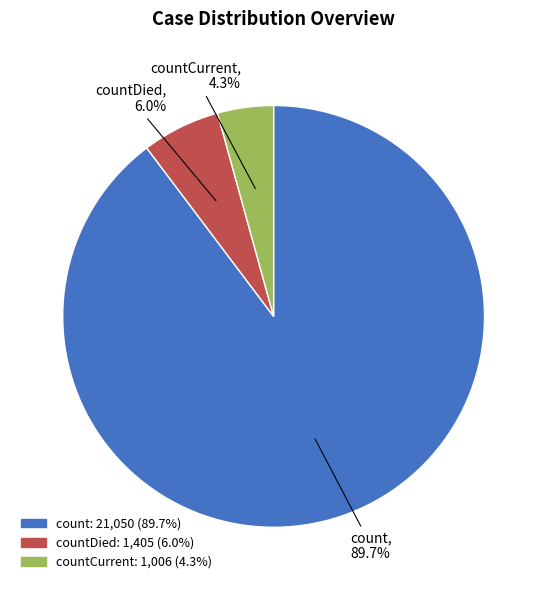

Is there a majority slice in this chart?

Yes